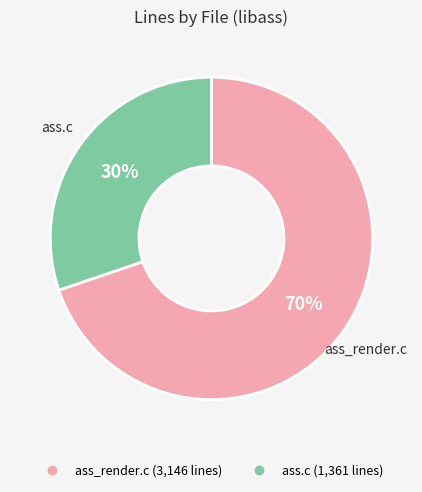

To the nearest percent, what is the average slice percentage?

50%